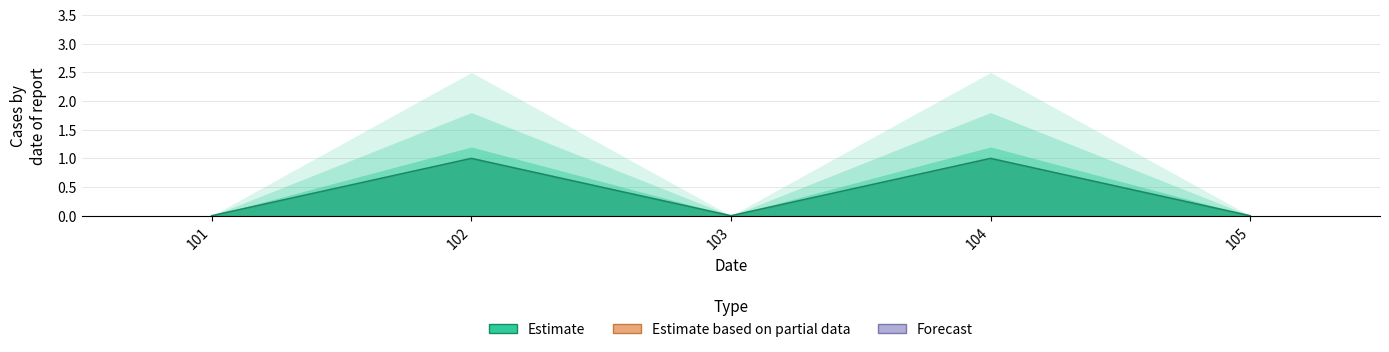

Reading right to left, extract all data points from this chart.

105=0	104=1	103=0	102=1	101=0